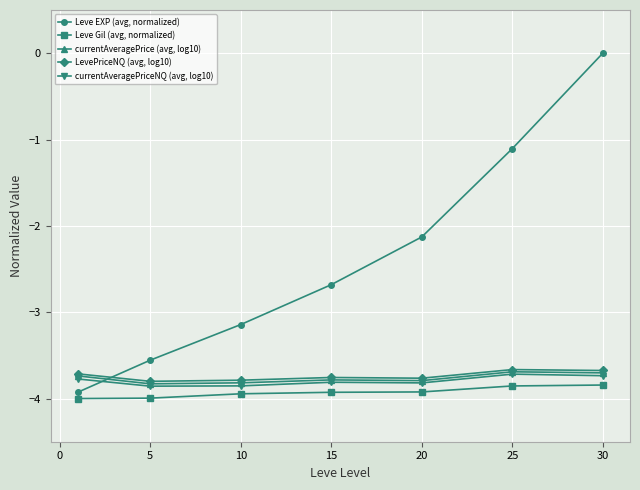

Which series has the largest range (max minus min)?

Leve EXP (avg, normalized)